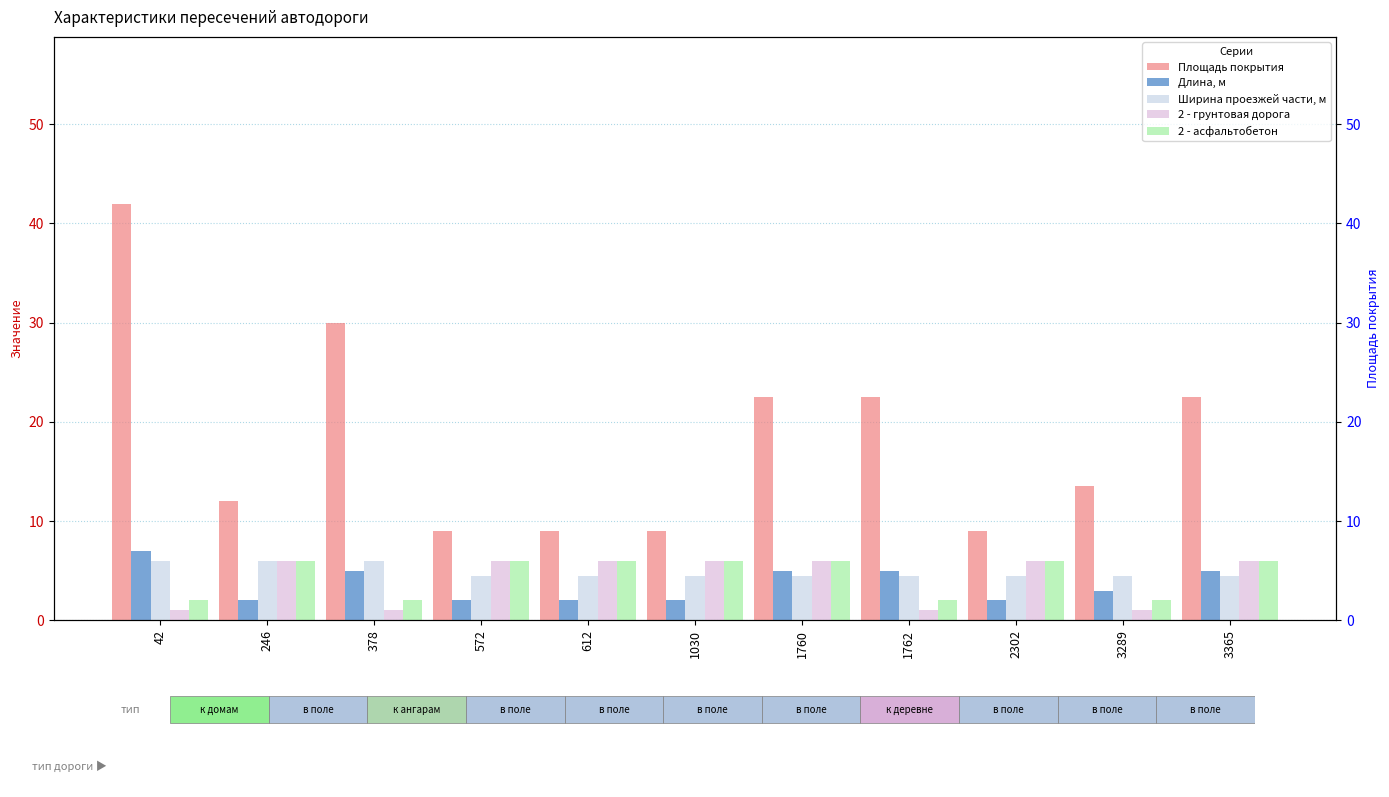

Which category has the lowest value in the Ширина проезжей части, м series?

572